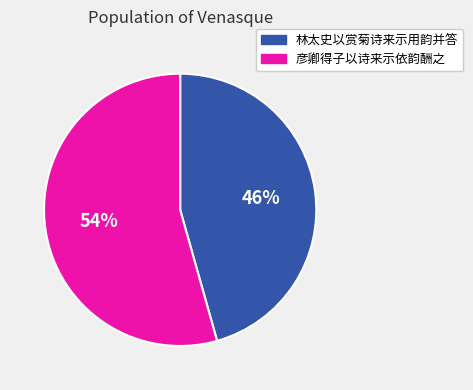

Which has a higher value, 彦卿得子以诗来示依韵酬之 or 林太史以赏菊诗来示用韵并答?

彦卿得子以诗来示依韵酬之